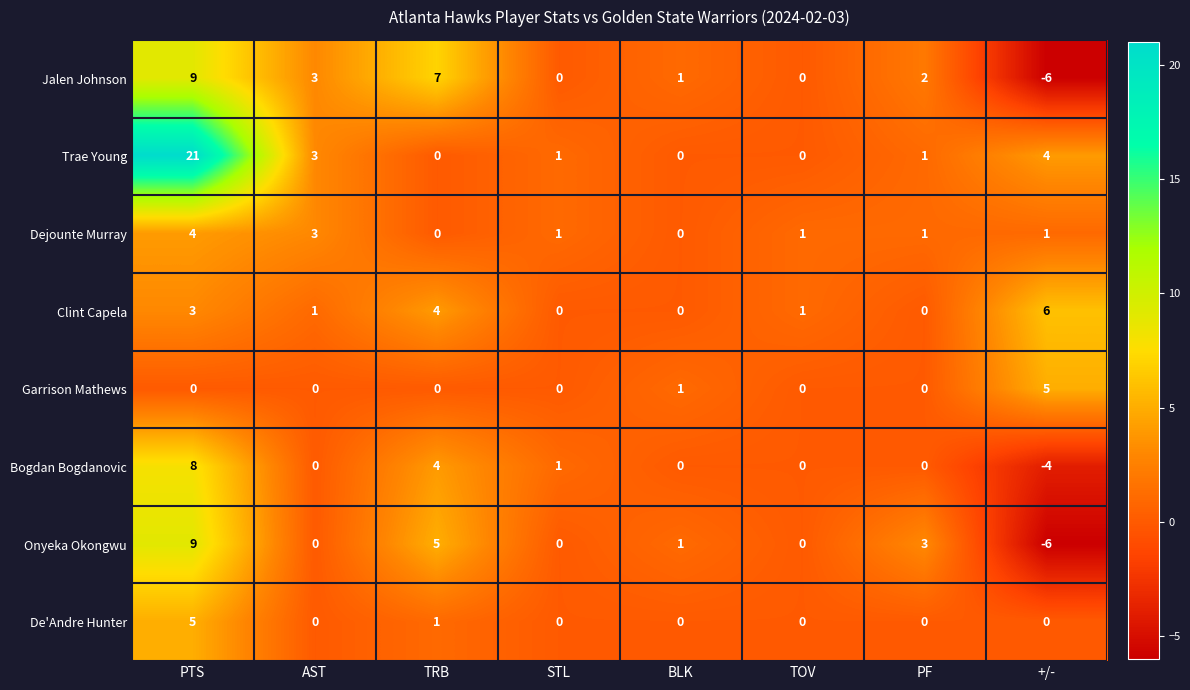

True or false: Jalen Johnson has a value of 0 at STL.

True